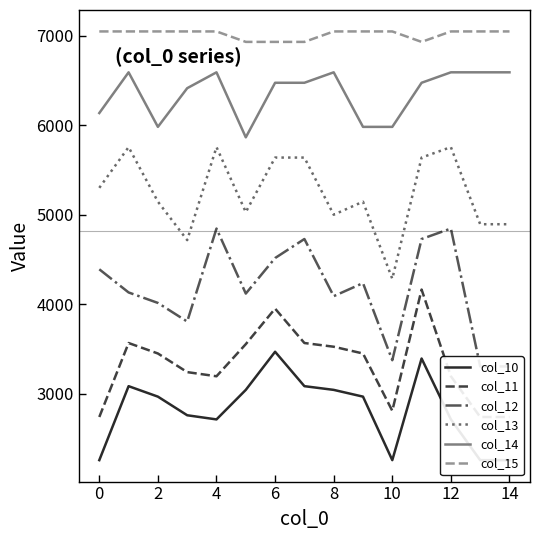

Where does the col_13 series first go above 5145?

0